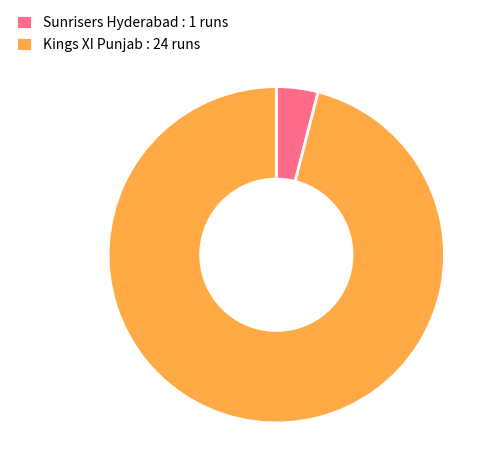

The Sunrisers Hyderabad slice represents 18% of the pie. True or false?

False